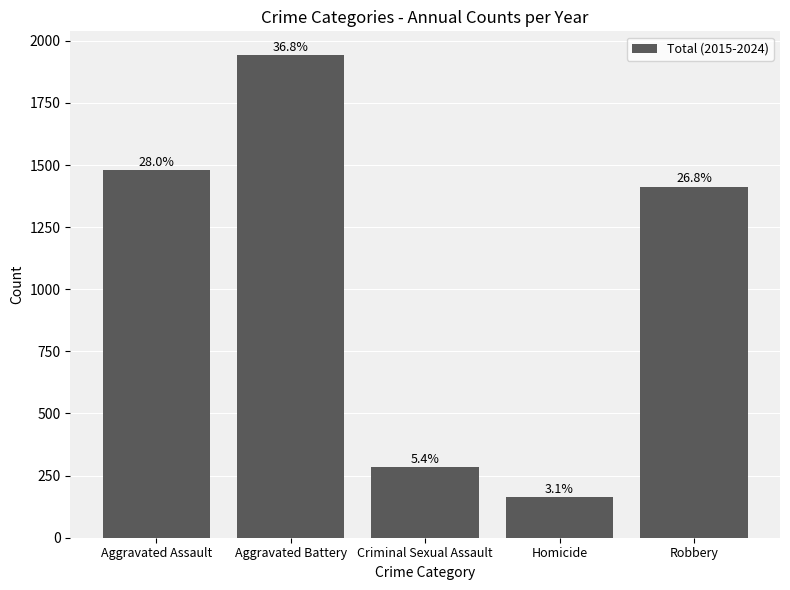

The value at Aggravated Assault is 2503. True or false?

False